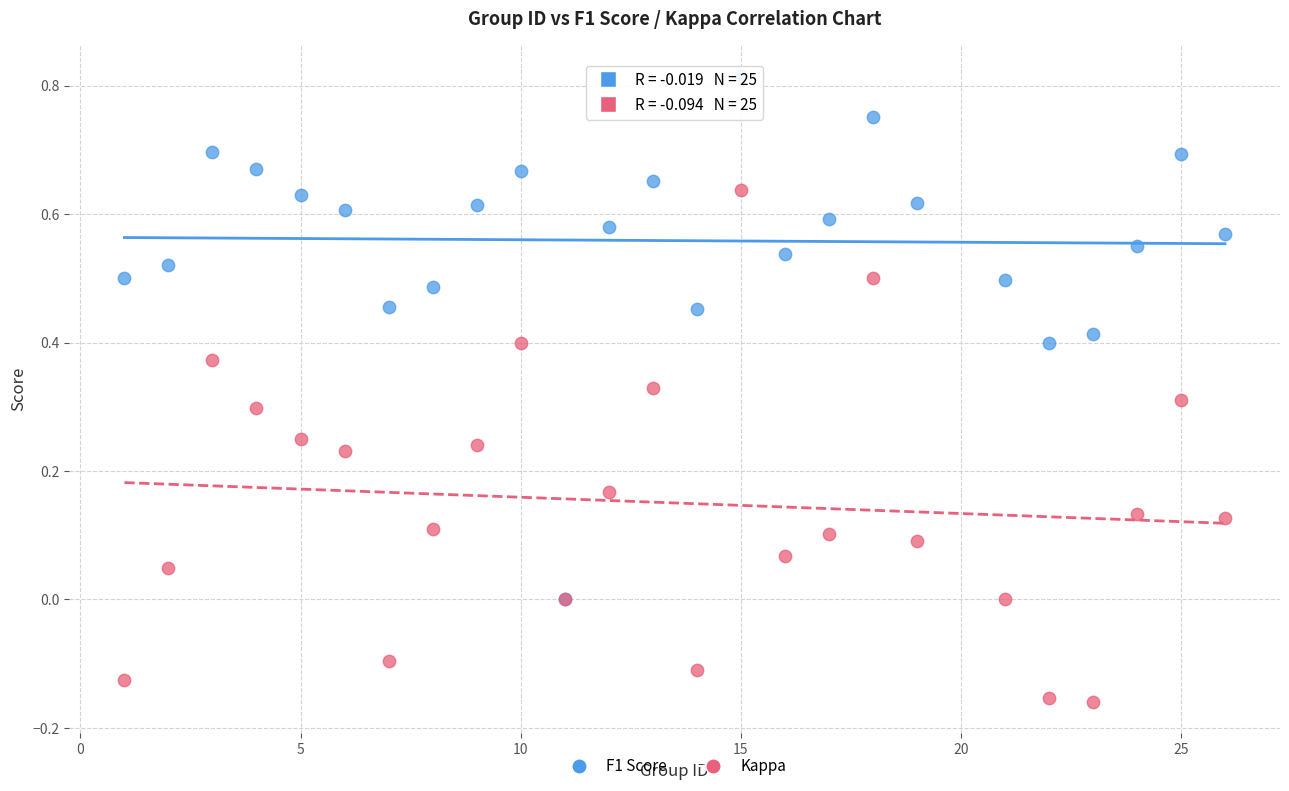

What are all the series names shown in the legend?

F1 Score, Kappa